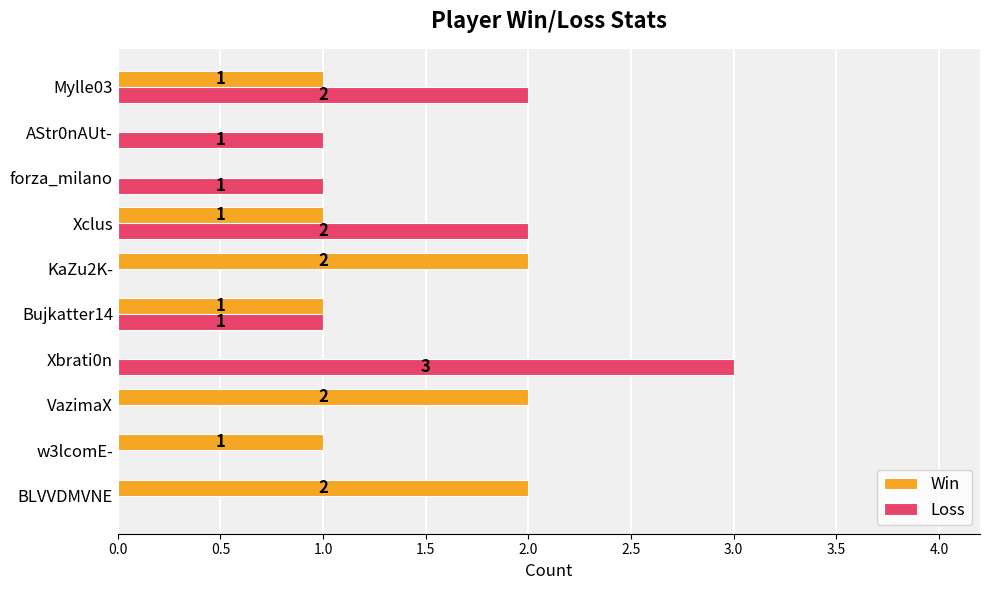

At which category does the chart reach its peak across all series?

Xbrati0n